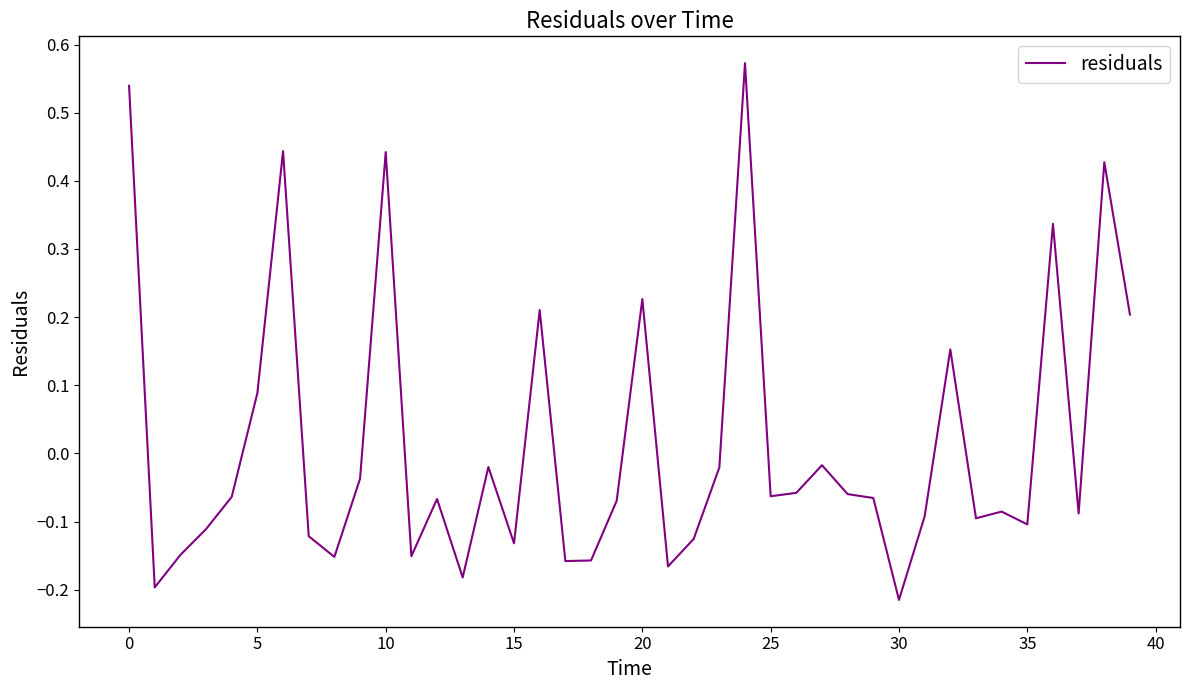

What is the difference between the maximum and minimum values?

0.8